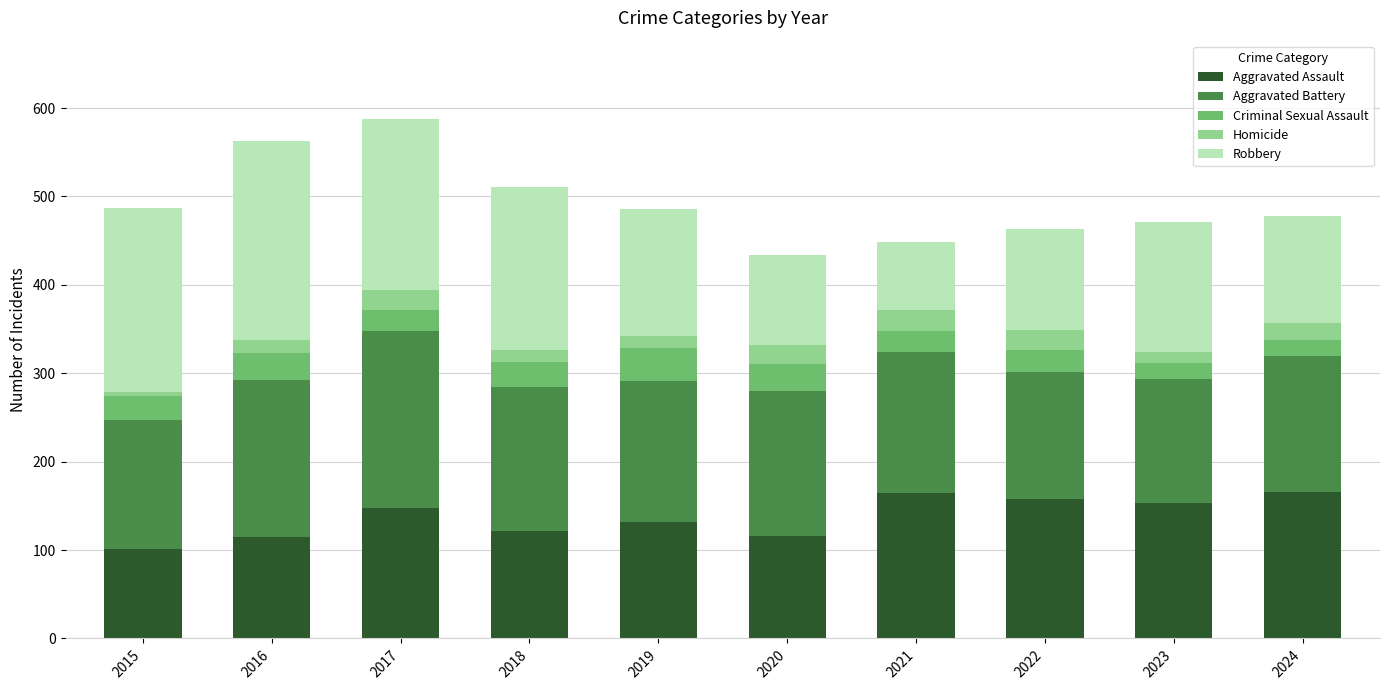

Is it true that Aggravated Assault equals 167 at 2020?

False